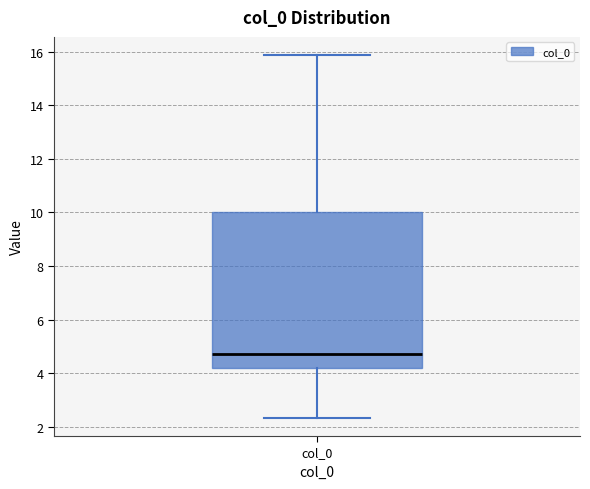

Where does the lower whisker of the box for col_0 end on the y-axis? The values are not printed on the chart, so give them approximately, as read against the axis.

2.4